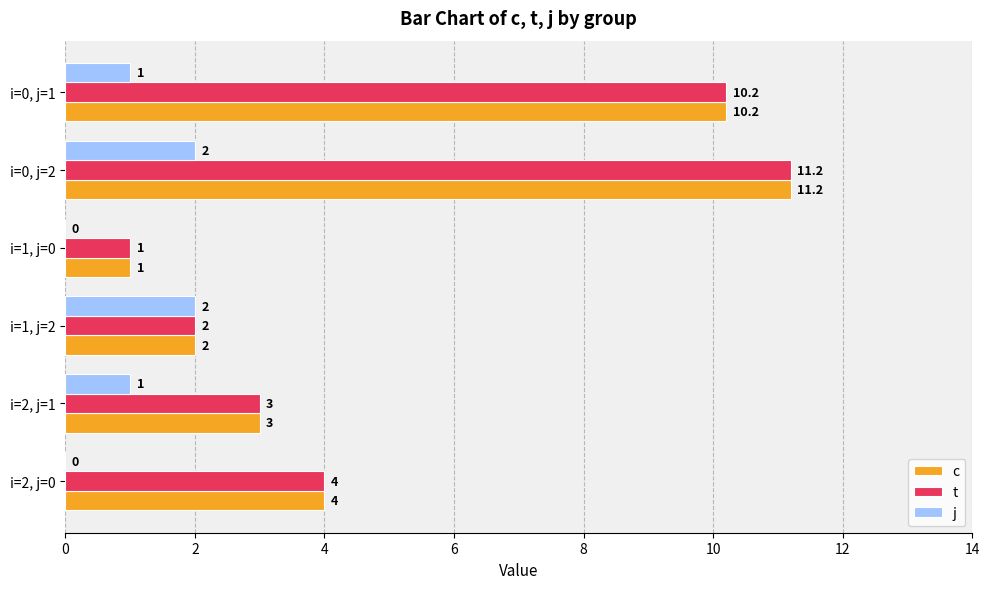

What is the average value of the c series?

5.2